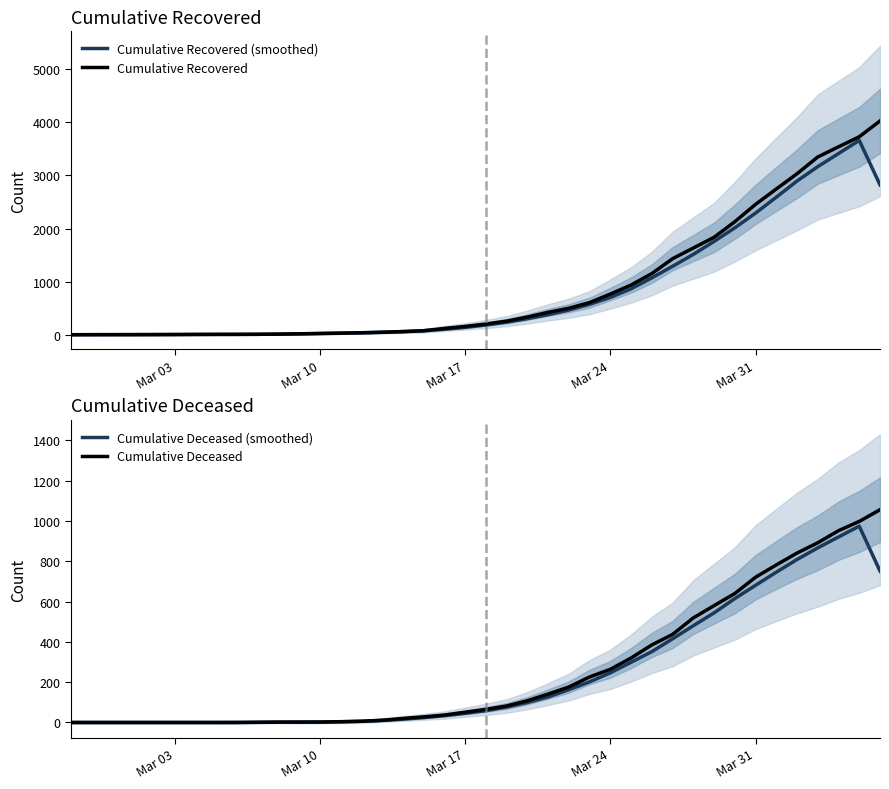

How many interior local peaks does the Cumulative Recovered (smoothed) series have?

1